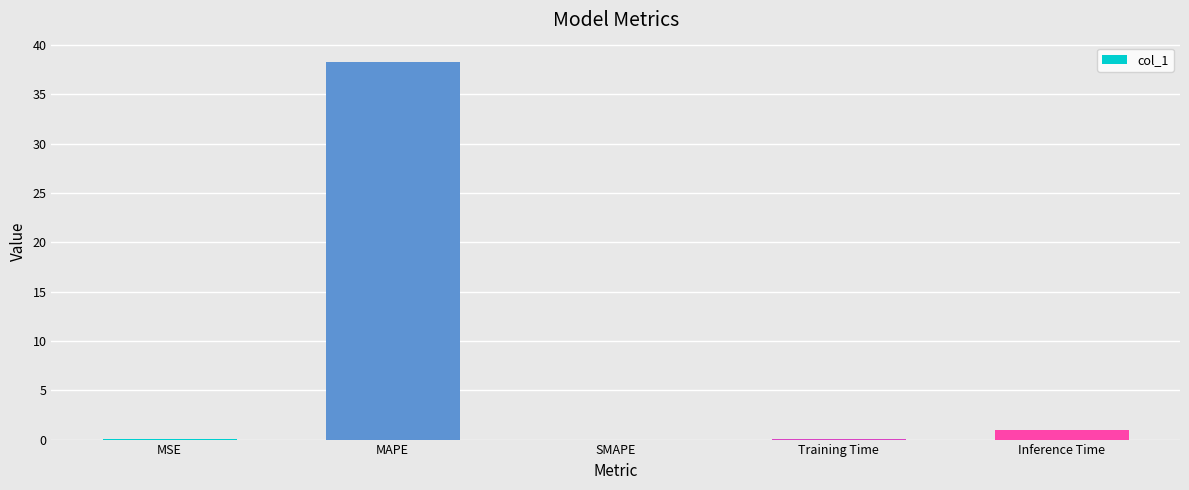

What is the greatest value displayed?

38.3